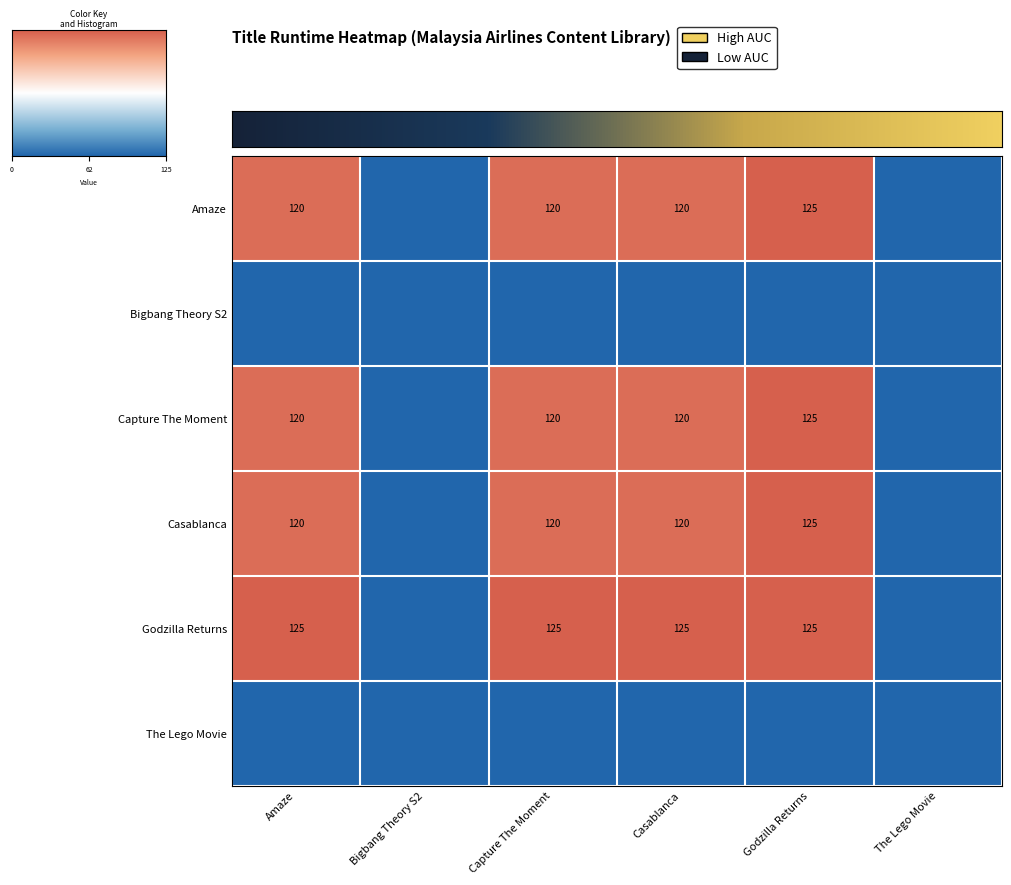

At how many categories does at least one series exceed 0?

4